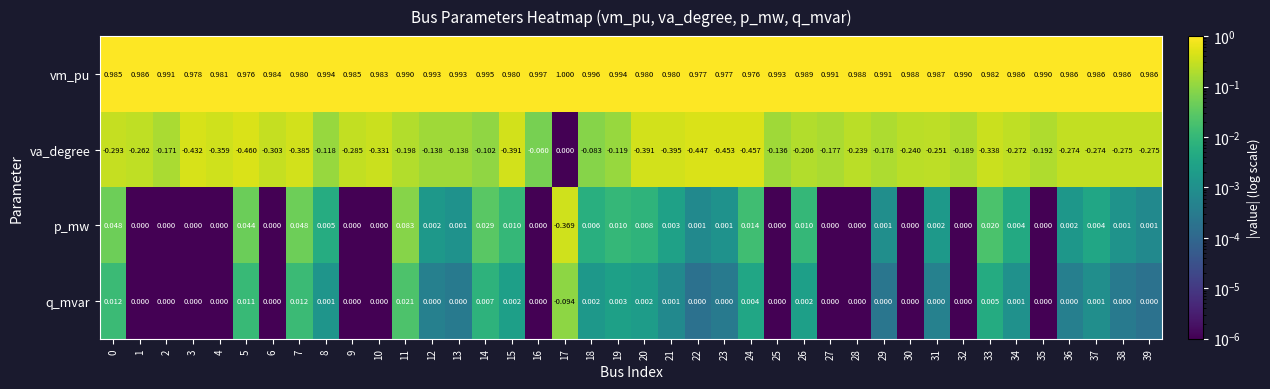

Between 1 and 16, which series saw the biggest shift?

va_degree